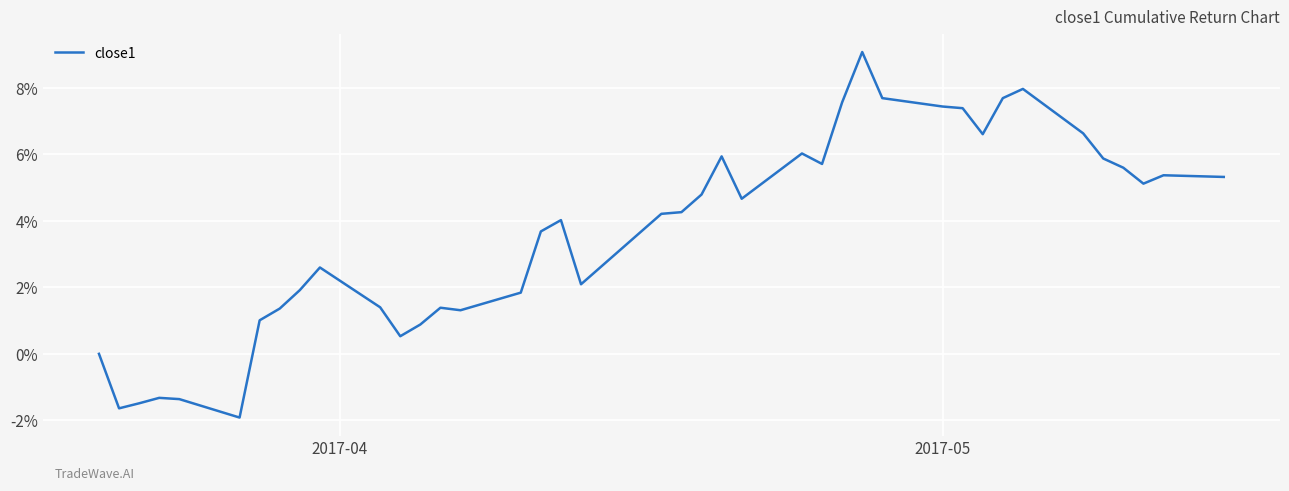

Does the chart display data point markers on the line(s)?

No